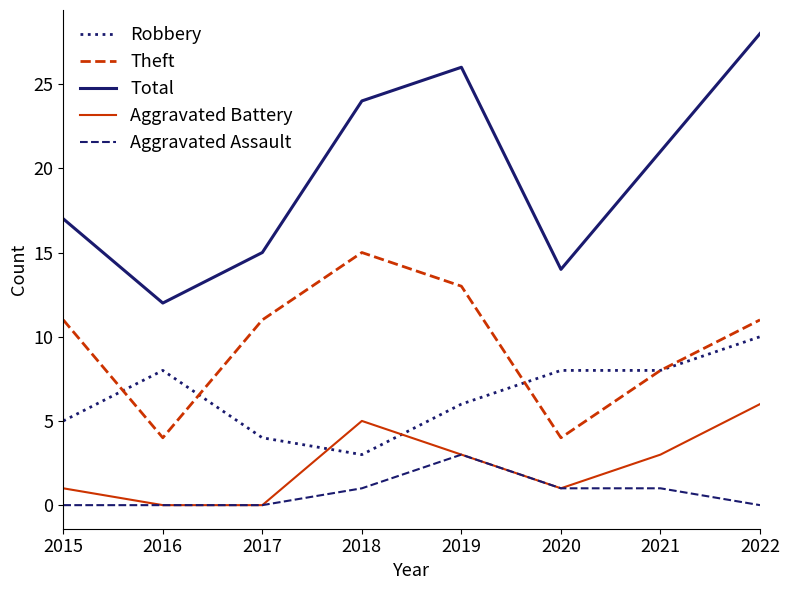

What is the average value of the Aggravated Assault series?

1